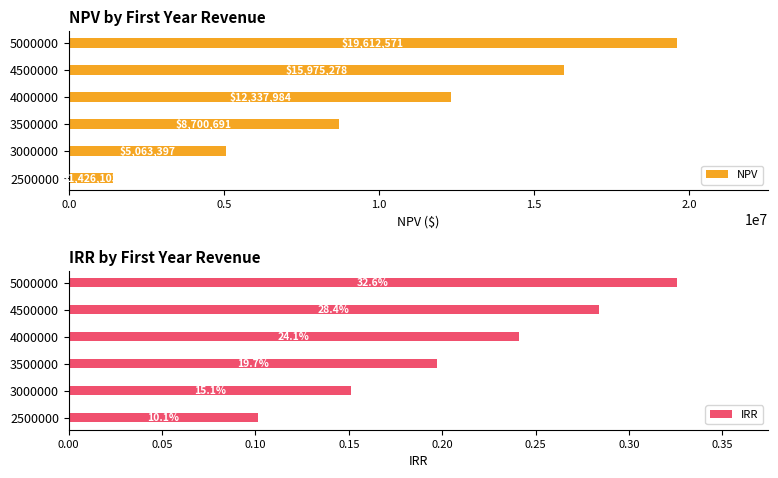

Reading left to right, transcribe all the data shown in this chart.

NPV: 1426103.4	5063397.0	8700690.6	12337984.1	15975277.7	19612571.3
IRR: 0.1	0.2	0.2	0.2	0.3	0.3